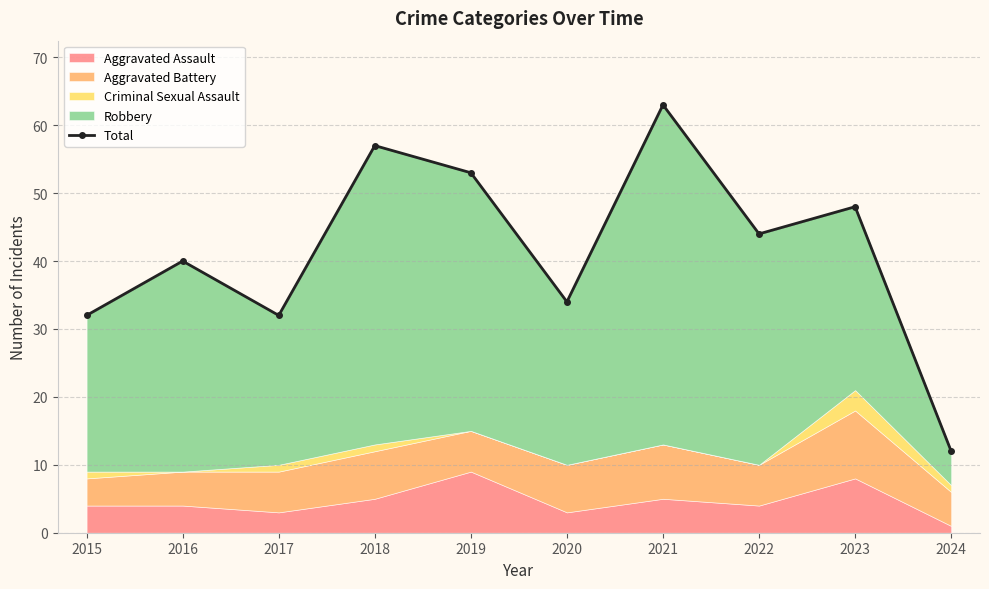

Reading left to right, extract all data points from this chart.

2015=32	2016=40	2017=32	2018=57	2019=53	2020=34	2021=63	2022=44	2023=48	2024=12